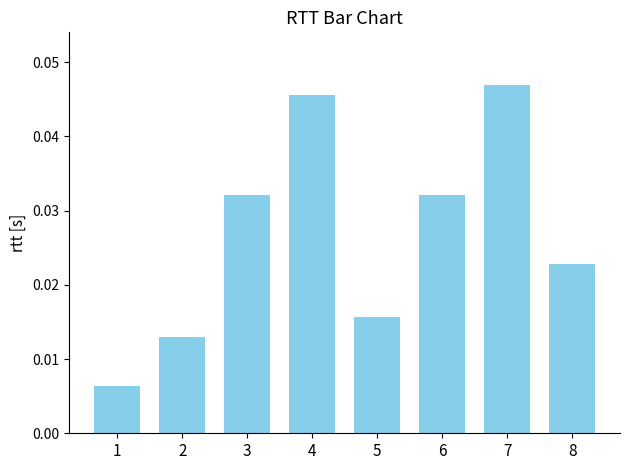

How many values are between 0 and 1?

8